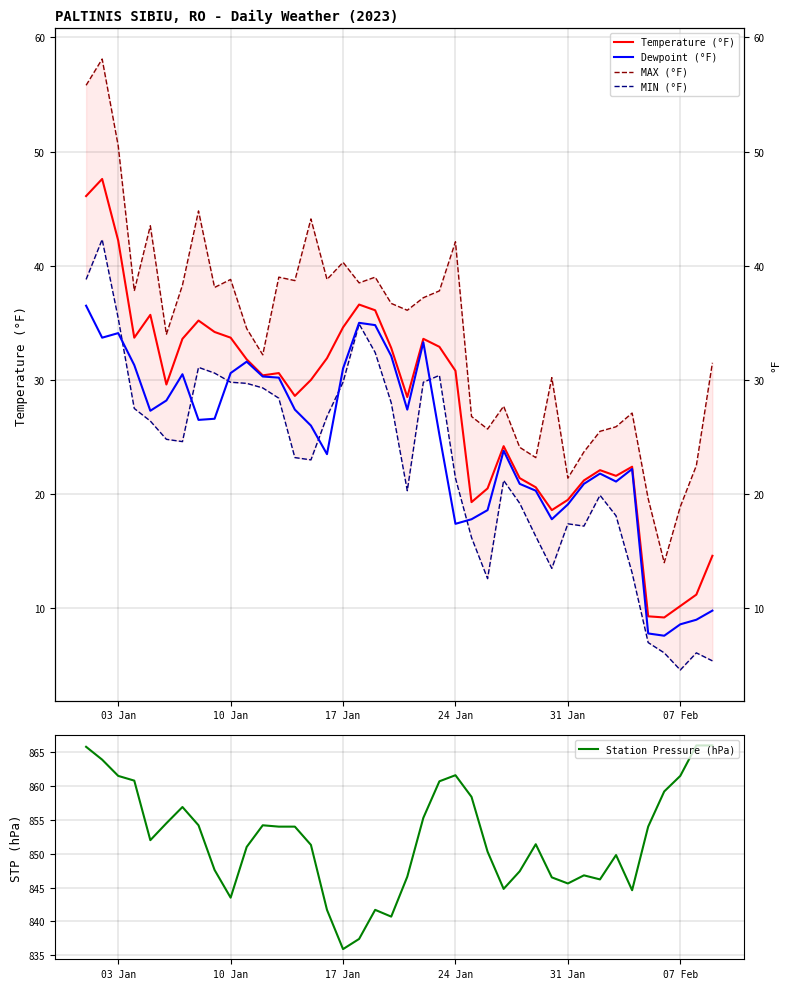

The value of Station Pressure (hPa) at 17 Jan is 835.9. True or false?

True